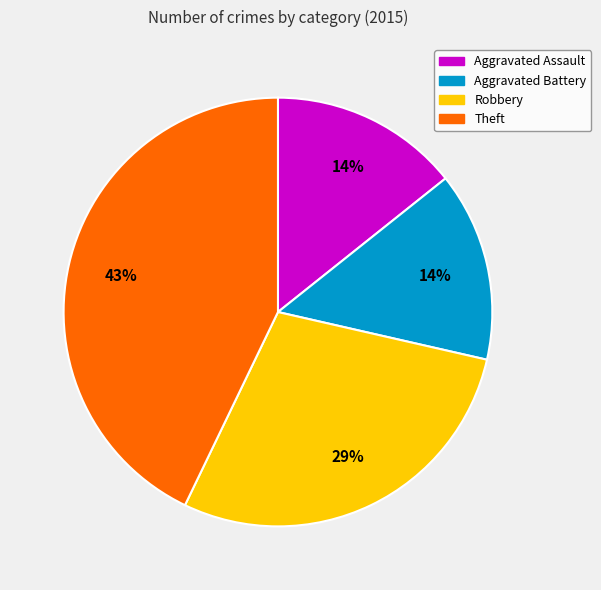

Approximately how many times larger is the value at Aggravated Battery compared to Aggravated Assault?

1.0